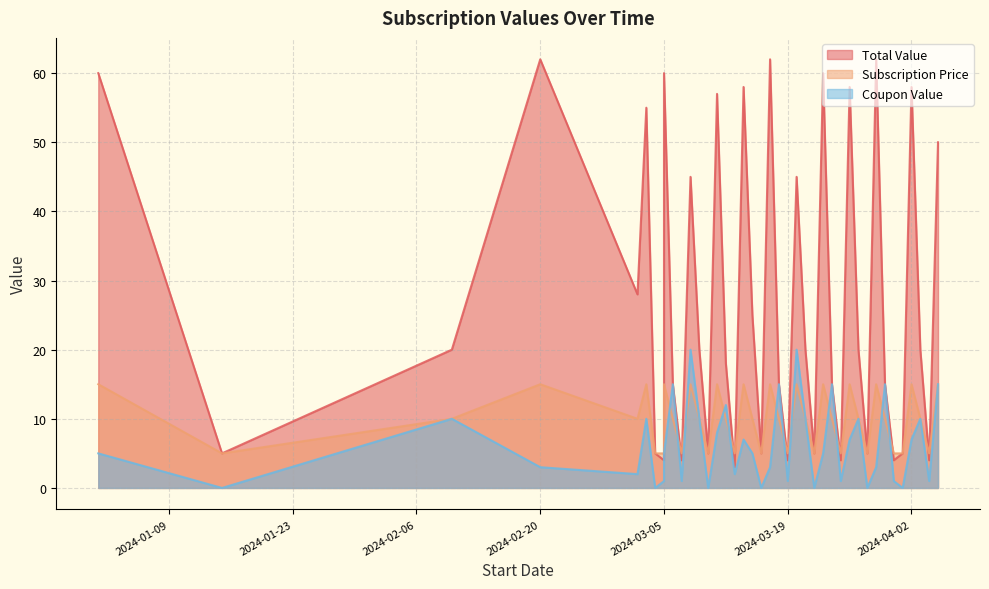

What is the difference between the Subscription Price values at 2024-03-03 and 2024-03-06?

5